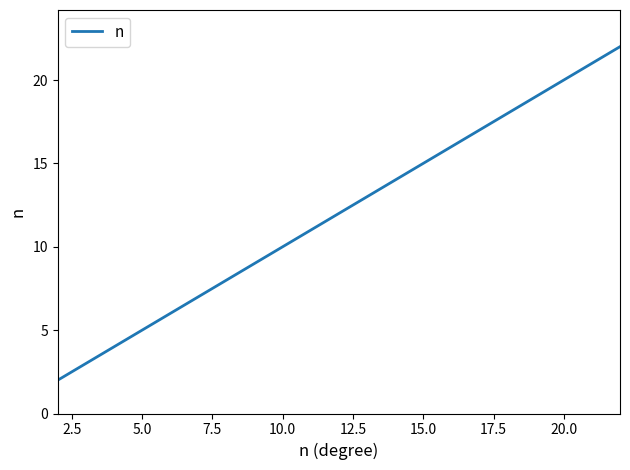

What is the difference between the maximum and minimum values?

20